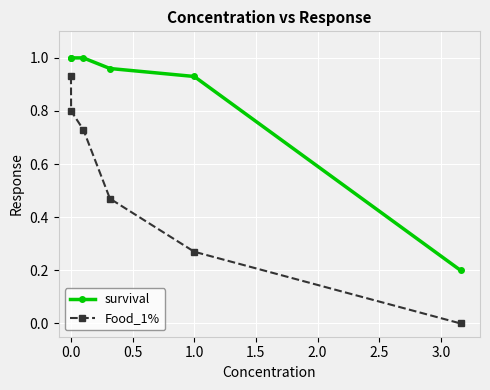

True or false: survival and Food_1% intersect in this chart.

False